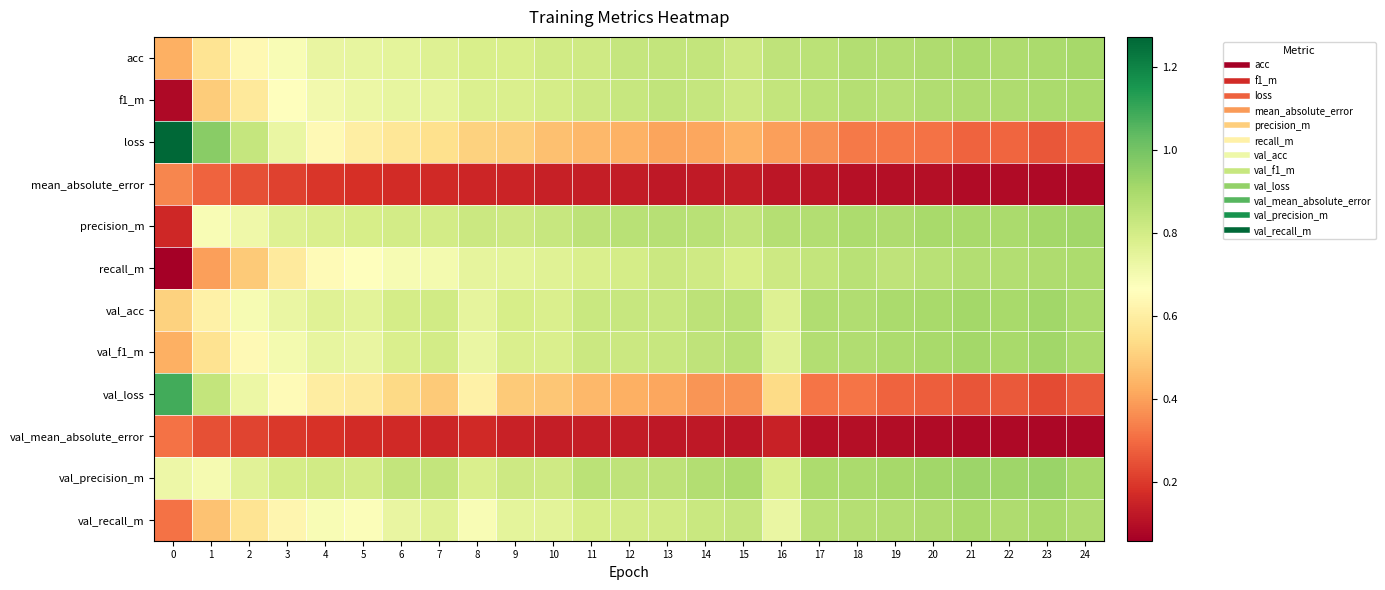

Reading left to right, transcribe all the data shown in this chart.

acc: 0=0.4	1=0.6	2=0.6	3=0.7	4=0.7	5=0.7	6=0.8	7=0.8	8=0.8	9=0.8	10=0.8	11=0.8	12=0.8	13=0.8	14=0.8	15=0.8	16=0.9	17=0.9	18=0.9	19=0.9	20=0.9	21=0.9	22=0.9	23=0.9	24=0.9
f1_m: 0=0.1	1=0.5	2=0.6	3=0.7	4=0.7	5=0.7	6=0.7	7=0.7	8=0.8	9=0.8	10=0.8	11=0.8	12=0.8	13=0.8	14=0.8	15=0.8	16=0.8	17=0.9	18=0.9	19=0.9	20=0.9	21=0.9	22=0.9	23=0.9	24=0.9
loss: 0=1.3	1=1.0	2=0.8	3=0.7	4=0.6	5=0.6	6=0.6	7=0.6	8=0.5	9=0.5	10=0.5	11=0.5	12=0.4	13=0.4	14=0.4	15=0.4	16=0.4	17=0.4	18=0.3	19=0.3	20=0.3	21=0.3	22=0.3	23=0.3	24=0.3
mean_absolute_error: 0=0.4	1=0.3	2=0.2	3=0.2	4=0.2	5=0.2	6=0.2	7=0.2	8=0.2	9=0.2	10=0.1	11=0.1	12=0.1	13=0.1	14=0.1	15=0.1	16=0.1	17=0.1	18=0.1	19=0.1	20=0.1	21=0.1	22=0.1	23=0.1	24=0.1
precision_m: 0=0.2	1=0.7	2=0.7	3=0.8	4=0.8	5=0.8	6=0.8	7=0.8	8=0.8	9=0.8	10=0.8	11=0.9	12=0.9	13=0.9	14=0.9	15=0.8	16=0.9	17=0.9	18=0.9	19=0.9	20=0.9	21=0.9	22=0.9	23=0.9	24=0.9
recall_m: 0=0.1	1=0.4	2=0.5	3=0.6	4=0.6	5=0.7	6=0.7	7=0.7	8=0.7	9=0.7	10=0.8	11=0.8	12=0.8	13=0.8	14=0.8	15=0.8	16=0.8	17=0.8	18=0.9	19=0.9	20=0.9	21=0.9	22=0.9	23=0.9	24=0.9
val_acc: 0=0.5	1=0.6	2=0.7	3=0.7	4=0.8	5=0.8	6=0.8	7=0.8	8=0.7	9=0.8	10=0.8	11=0.8	12=0.8	13=0.8	14=0.9	15=0.9	16=0.8	17=0.9	18=0.9	19=0.9	20=0.9	21=0.9	22=0.9	23=0.9	24=0.9
val_f1_m: 0=0.4	1=0.6	2=0.6	3=0.7	4=0.7	5=0.7	6=0.8	7=0.8	8=0.7	9=0.8	10=0.8	11=0.8	12=0.8	13=0.8	14=0.9	15=0.9	16=0.8	17=0.9	18=0.9	19=0.9	20=0.9	21=0.9	22=0.9	23=0.9	24=0.9
val_loss: 0=1.1	1=0.8	2=0.7	3=0.6	4=0.6	5=0.6	6=0.5	7=0.5	8=0.6	9=0.5	10=0.5	11=0.4	12=0.4	13=0.4	14=0.4	15=0.4	16=0.5	17=0.3	18=0.3	19=0.3	20=0.3	21=0.3	22=0.3	23=0.2	24=0.3
val_mean_absolute_error: 0=0.3	1=0.2	2=0.2	3=0.2	4=0.2	5=0.2	6=0.2	7=0.2	8=0.2	9=0.1	10=0.1	11=0.1	12=0.1	13=0.1	14=0.1	15=0.1	16=0.1	17=0.1	18=0.1	19=0.1	20=0.1	21=0.1	22=0.1	23=0.1	24=0.1
val_precision_m: 0=0.7	1=0.7	2=0.8	3=0.8	4=0.8	5=0.8	6=0.8	7=0.8	8=0.8	9=0.8	10=0.8	11=0.9	12=0.8	13=0.9	14=0.9	15=0.9	16=0.8	17=0.9	18=0.9	19=0.9	20=0.9	21=0.9	22=0.9	23=0.9	24=0.9
val_recall_m: 0=0.3	1=0.5	2=0.6	3=0.6	4=0.7	5=0.7	6=0.7	7=0.8	8=0.7	9=0.7	10=0.8	11=0.8	12=0.8	13=0.8	14=0.8	15=0.8	16=0.7	17=0.9	18=0.9	19=0.9	20=0.9	21=0.9	22=0.9	23=0.9	24=0.9